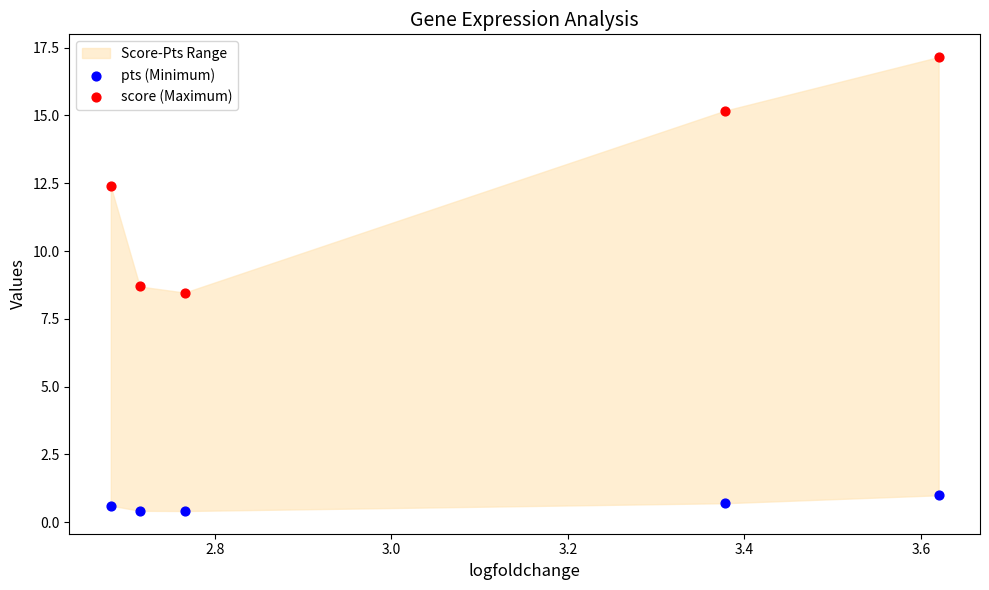

Across all series, what Y value is closest to 8?

8.5